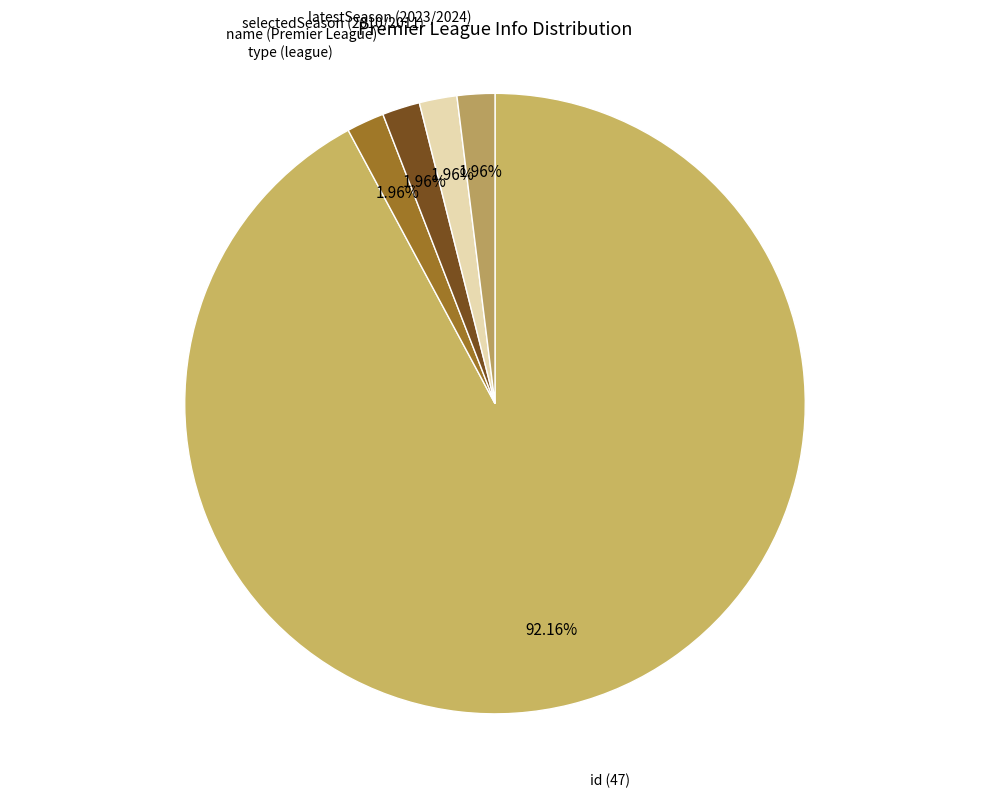

How many slices are in this pie chart?

5